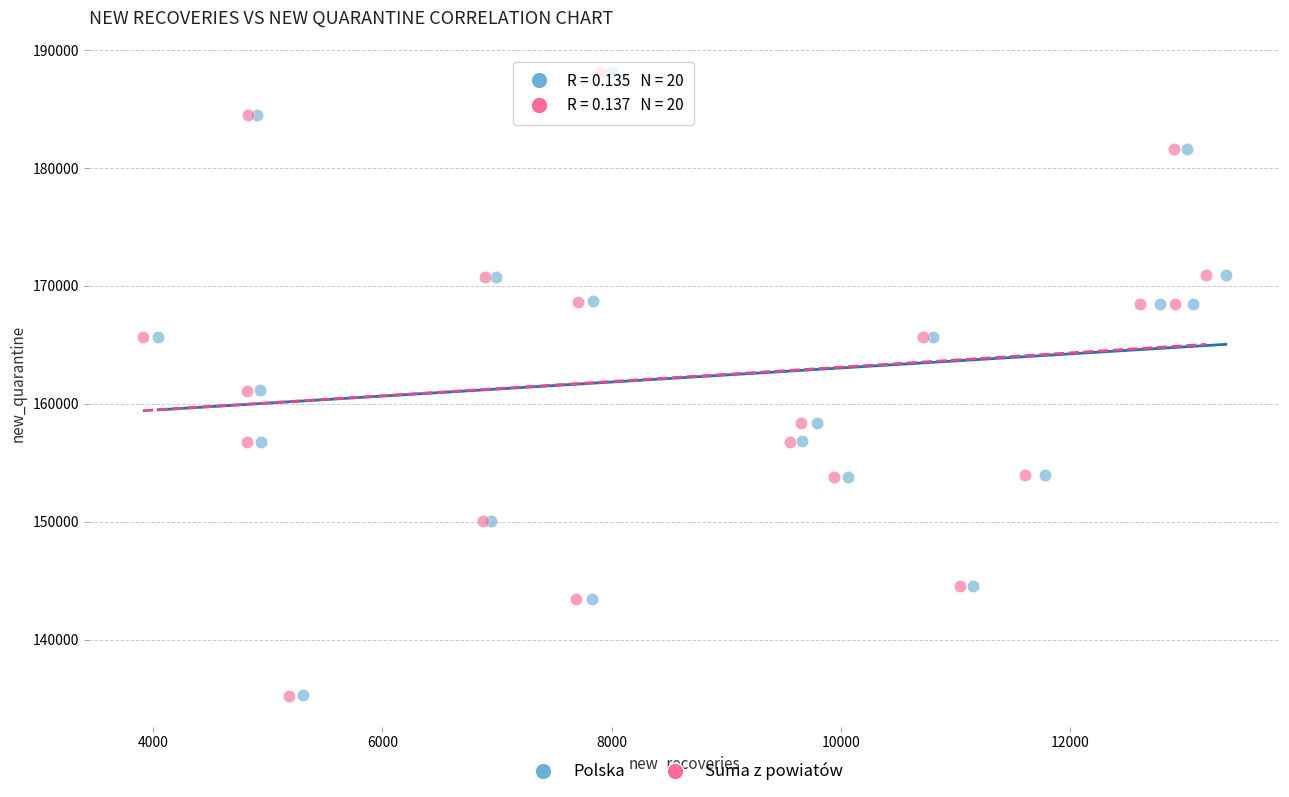

Which series has the largest Y range (max minus min)?

Polska